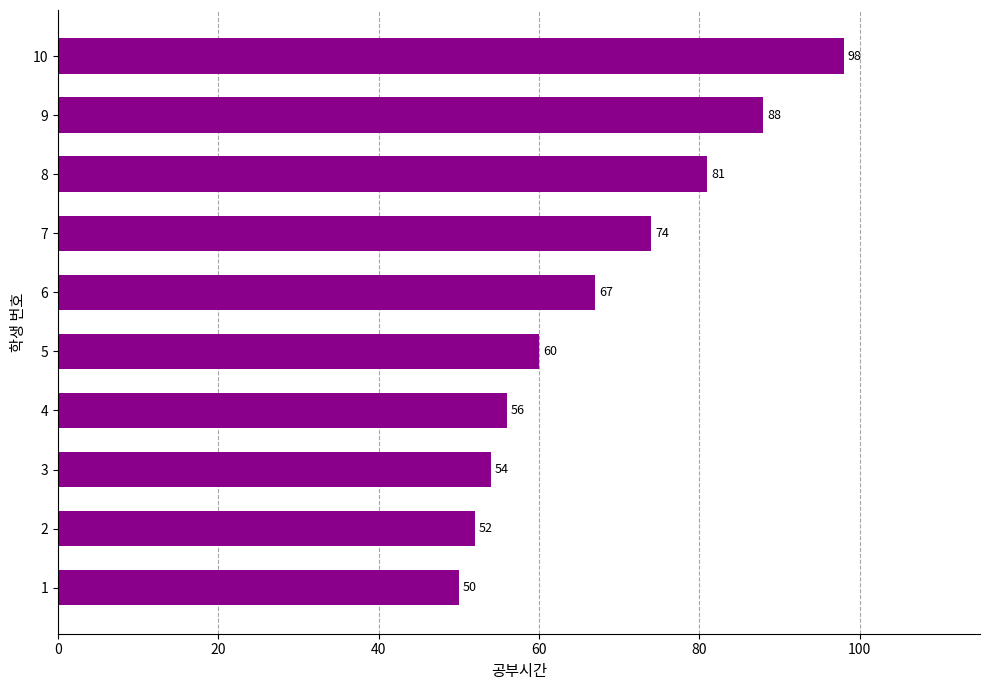

Is it true that the value at 4 is 56?

True